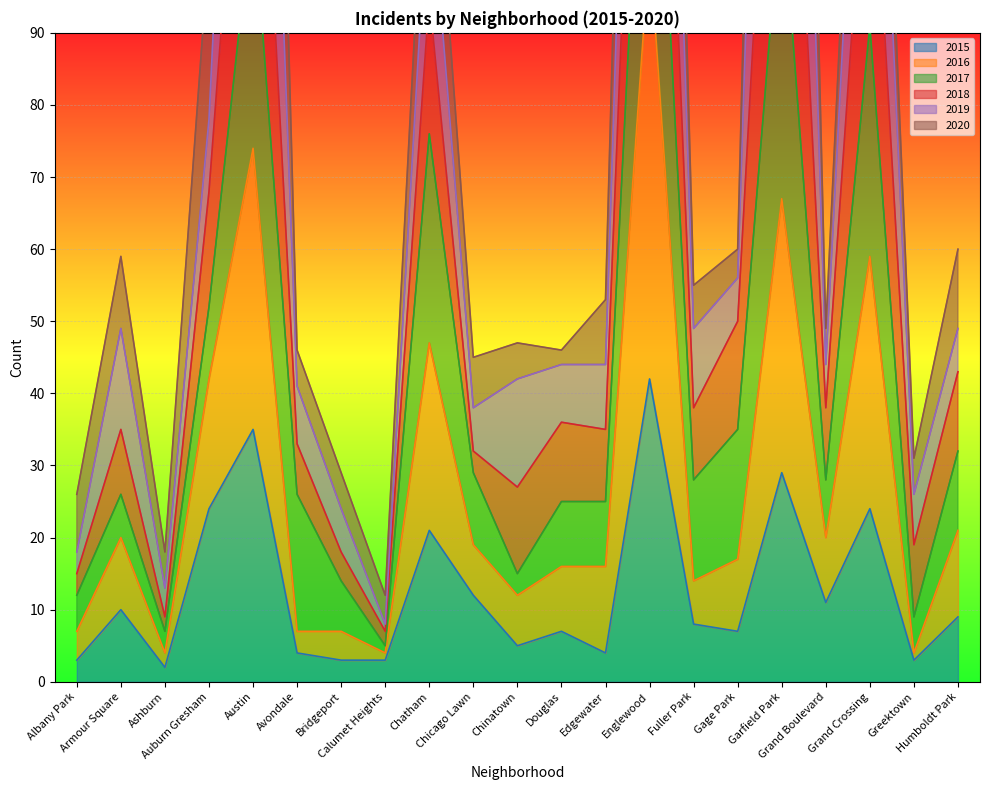

What position from the right is Fuller Park?

7